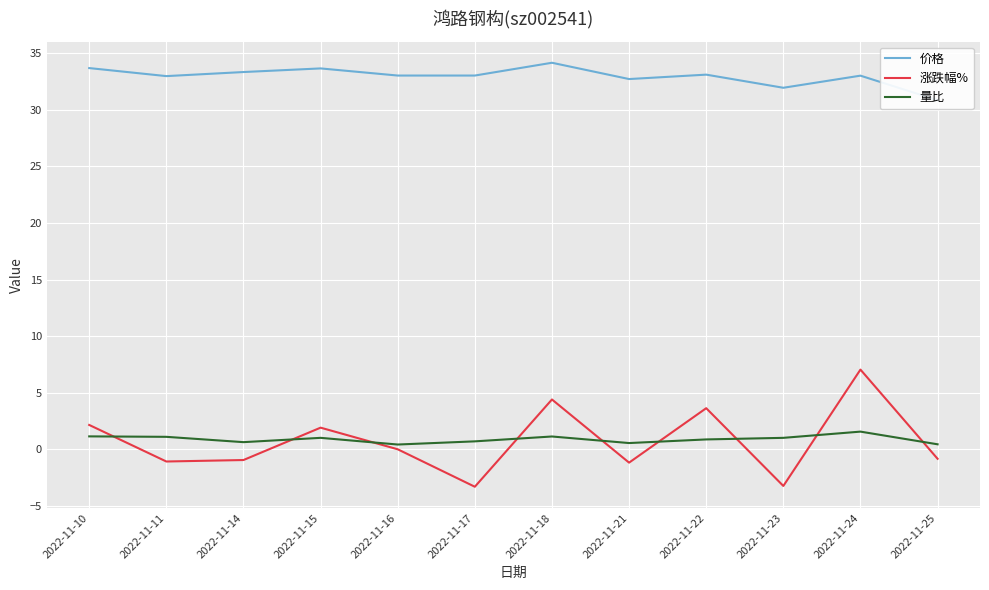

At which label is 涨跌幅% closest to 1?

2022-11-15